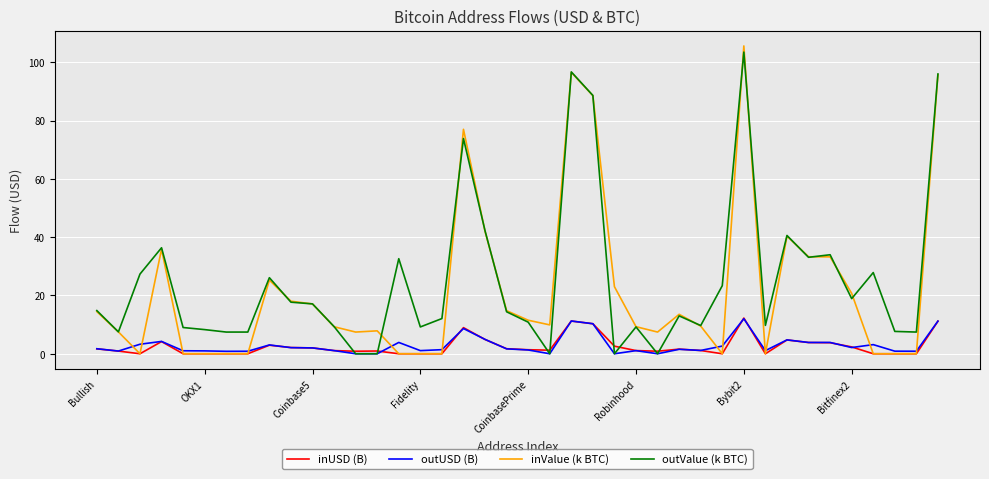

Which series has the widest spread of values?

inValue (k BTC)